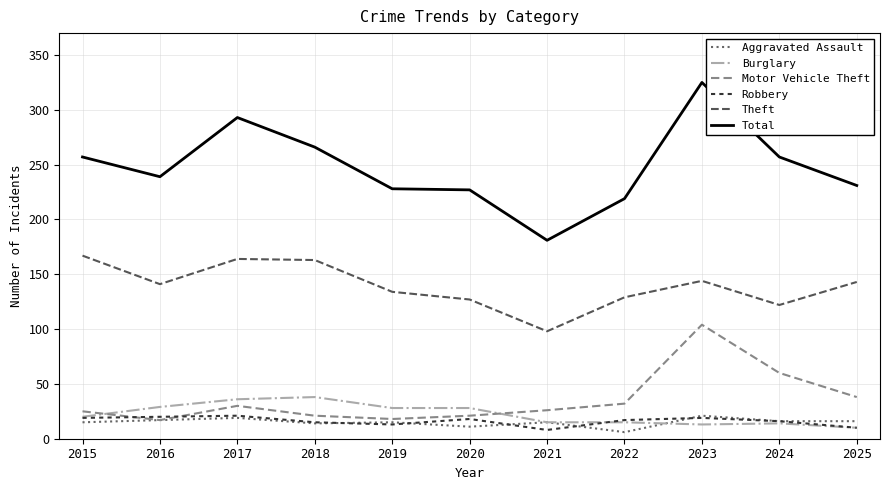

Count the number of data series in this chart.

6